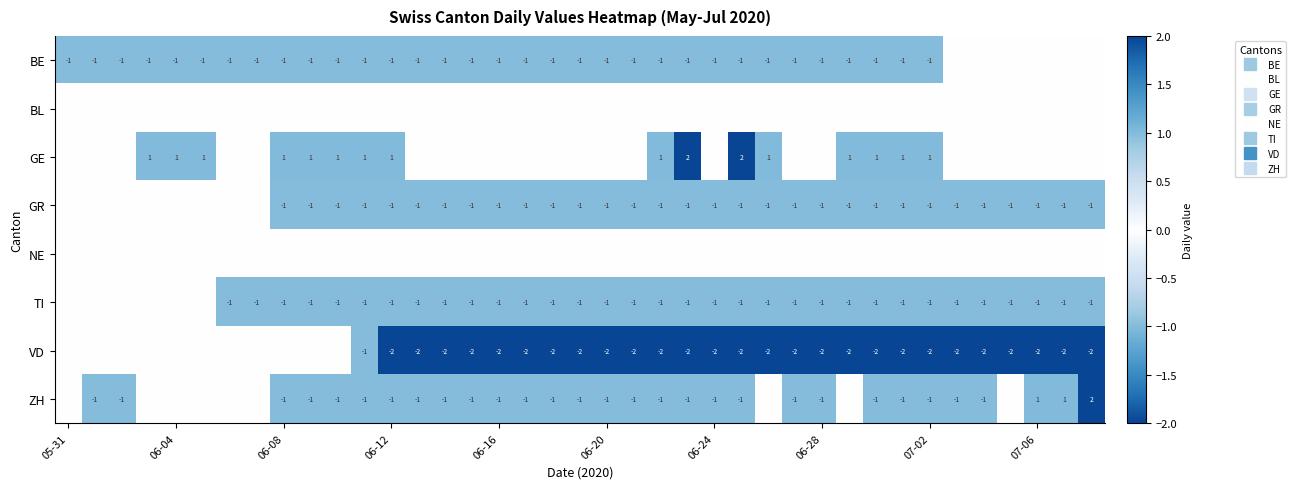

What is the maximum value shown in the chart?

2